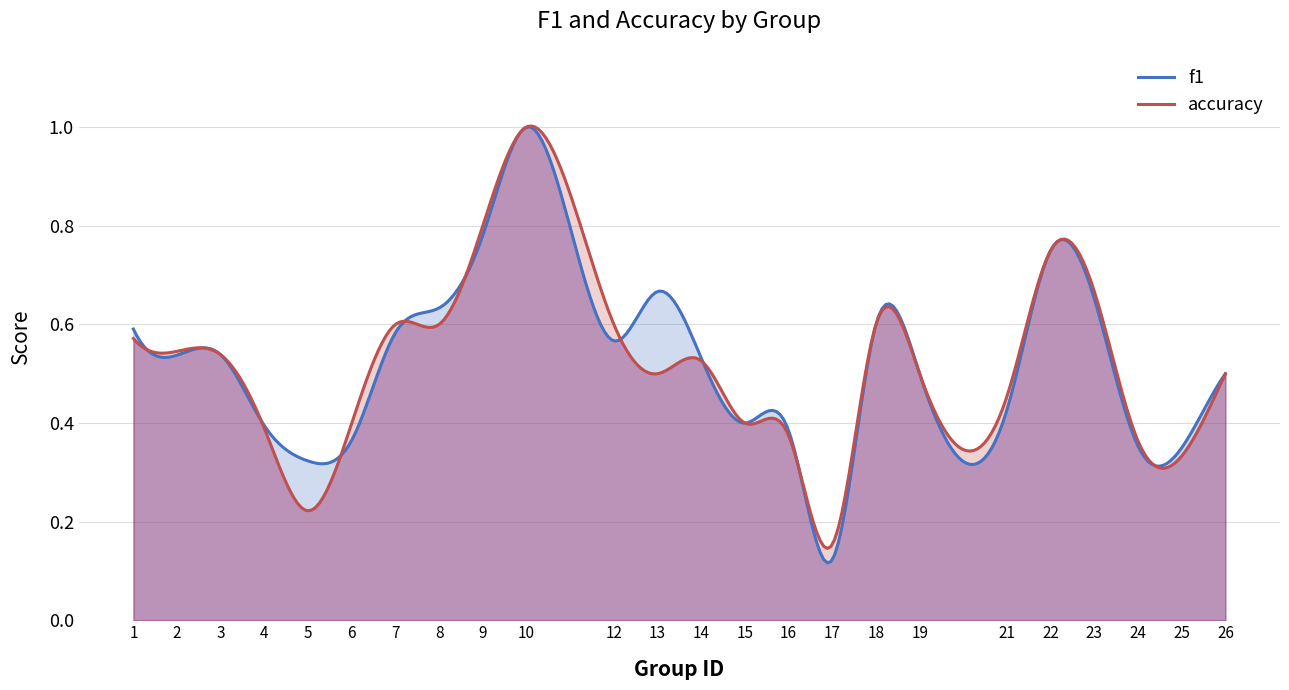

Which label corresponds to the smallest value in the chart?

17